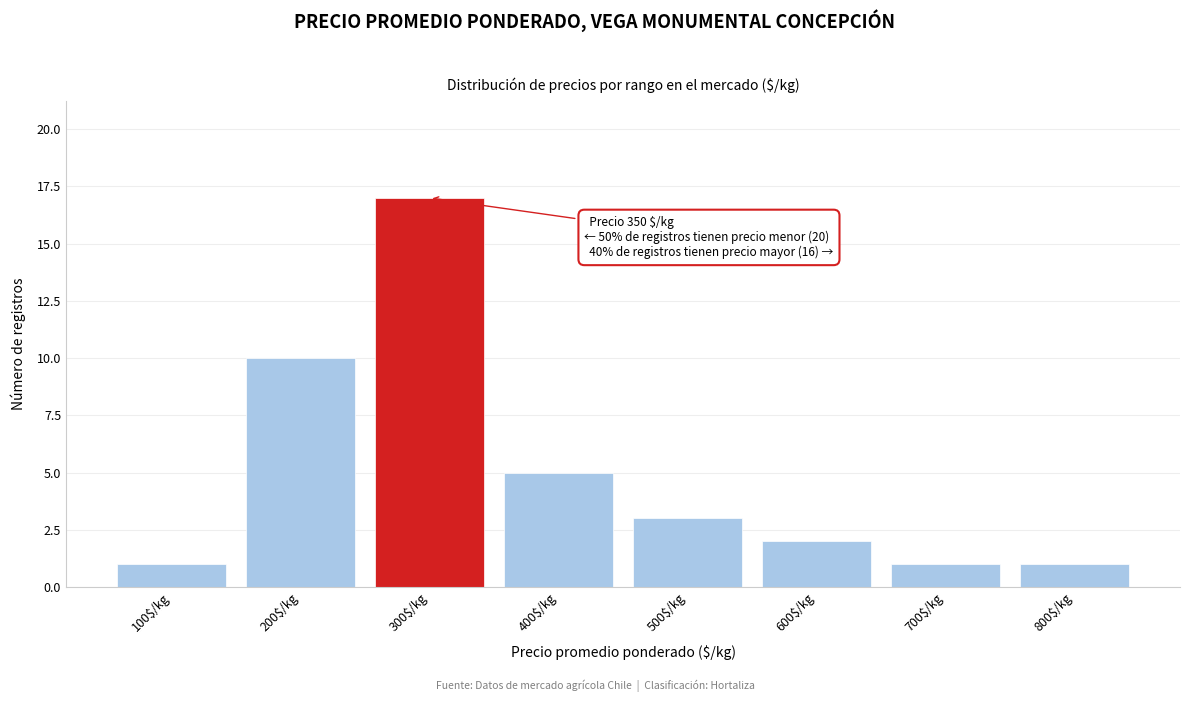

Reading left to right, what are all the values shown in this chart?

1	10	17	5	3	2	1	1